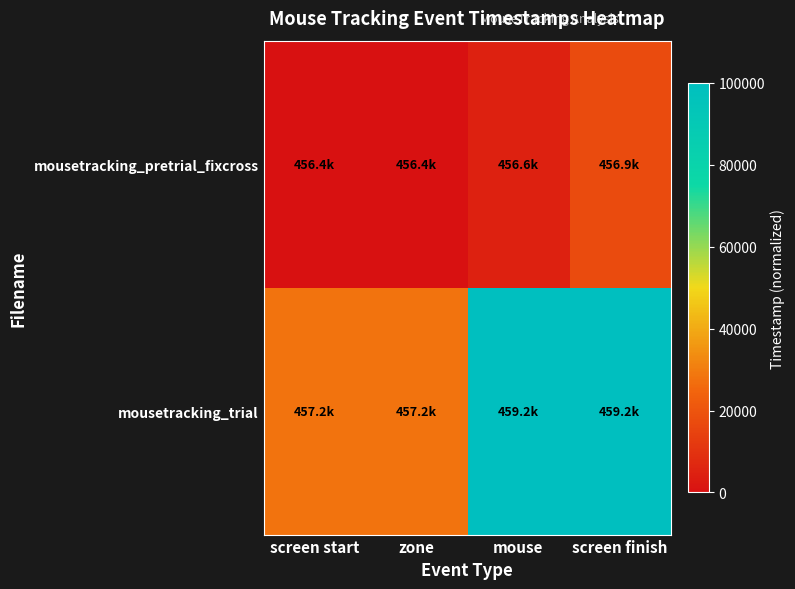

What is the spread (max minus min) of values at zone?

27769.0